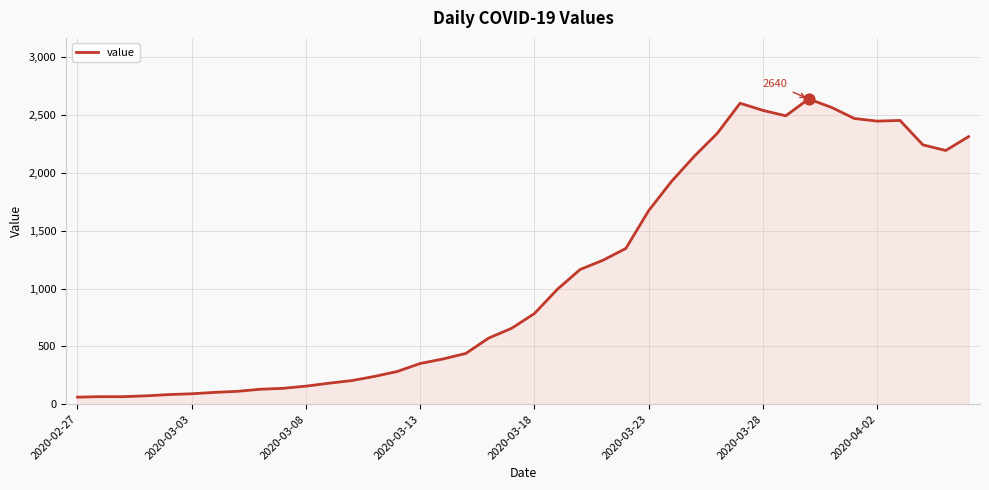

What is the greatest value displayed?

2640